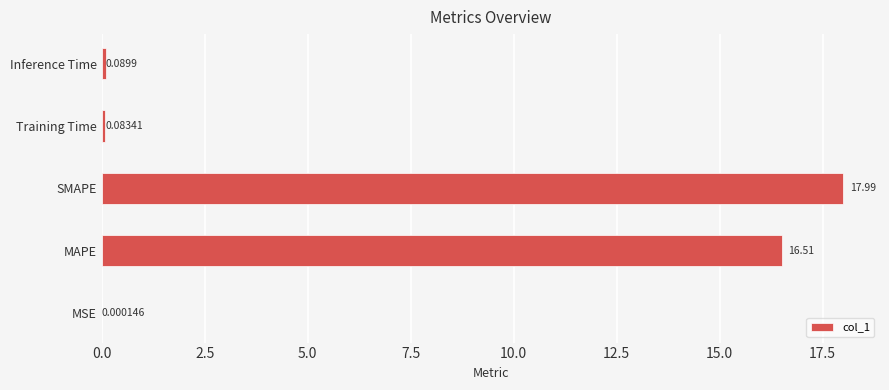

What is the sum of all values?

34.7